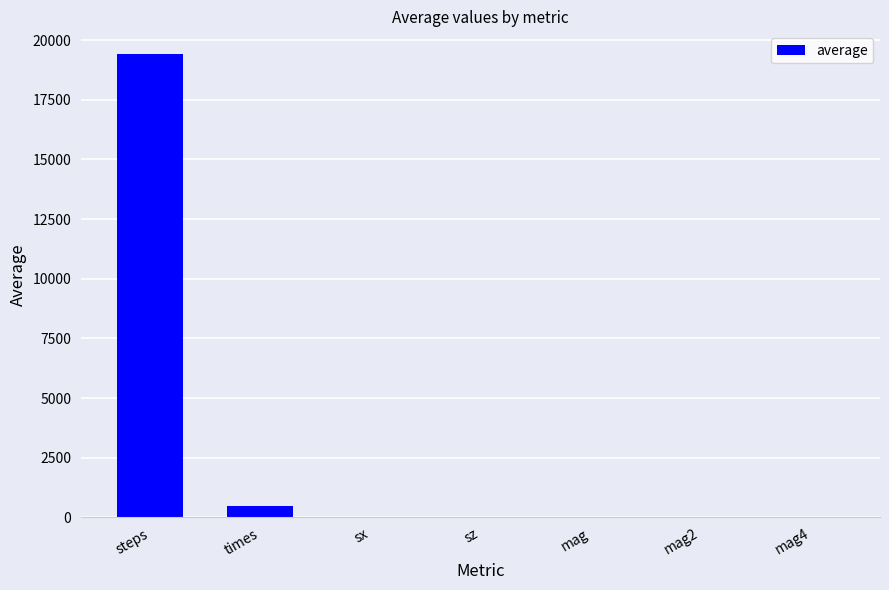

What is the sum of the values at times and sx?

493.1